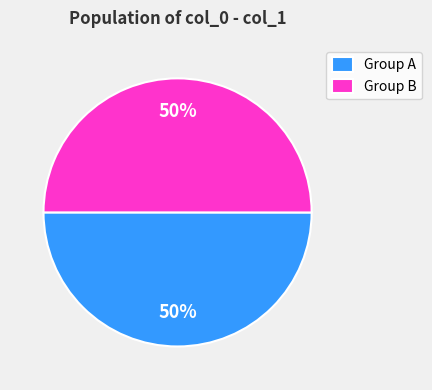

Count the number of slices in the pie.

2